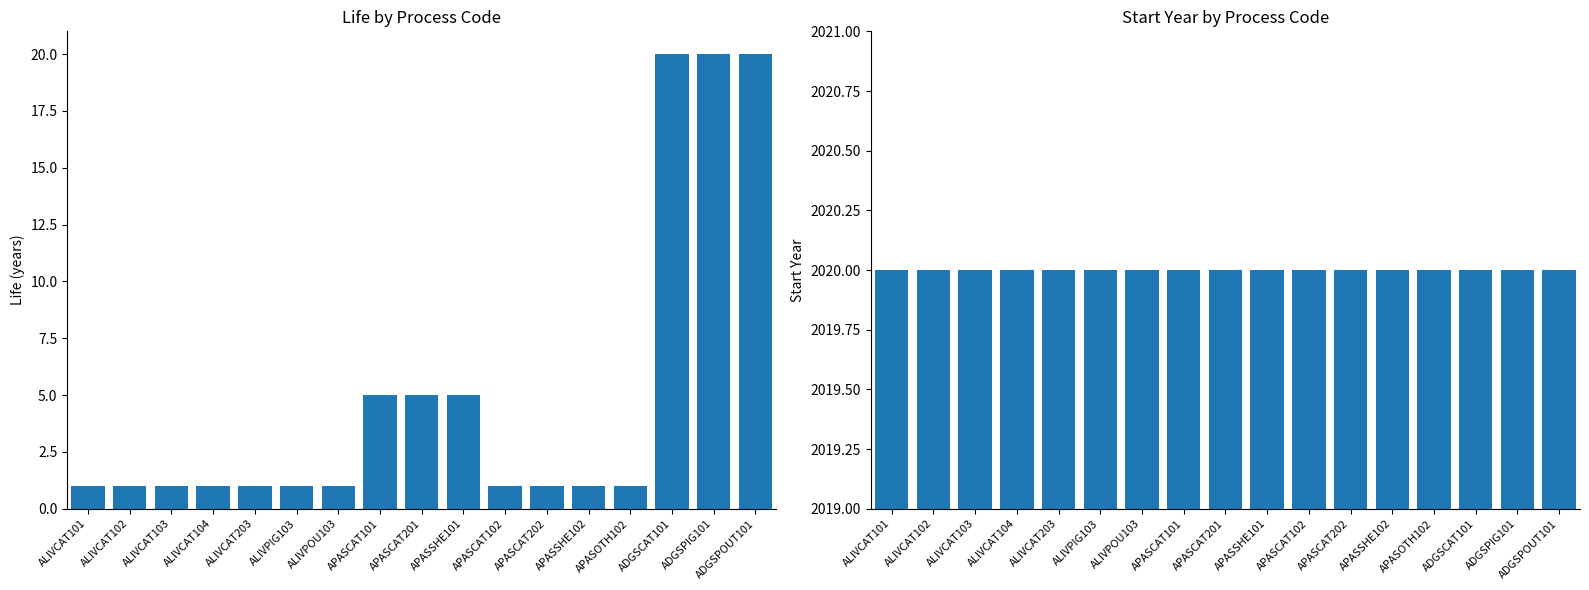

Are the bars grouped side by side (vs. stacked)?

Yes